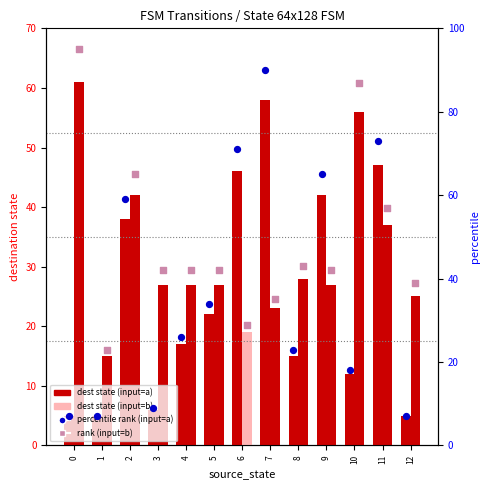

At how many categories does at least one series exceed 15?

13